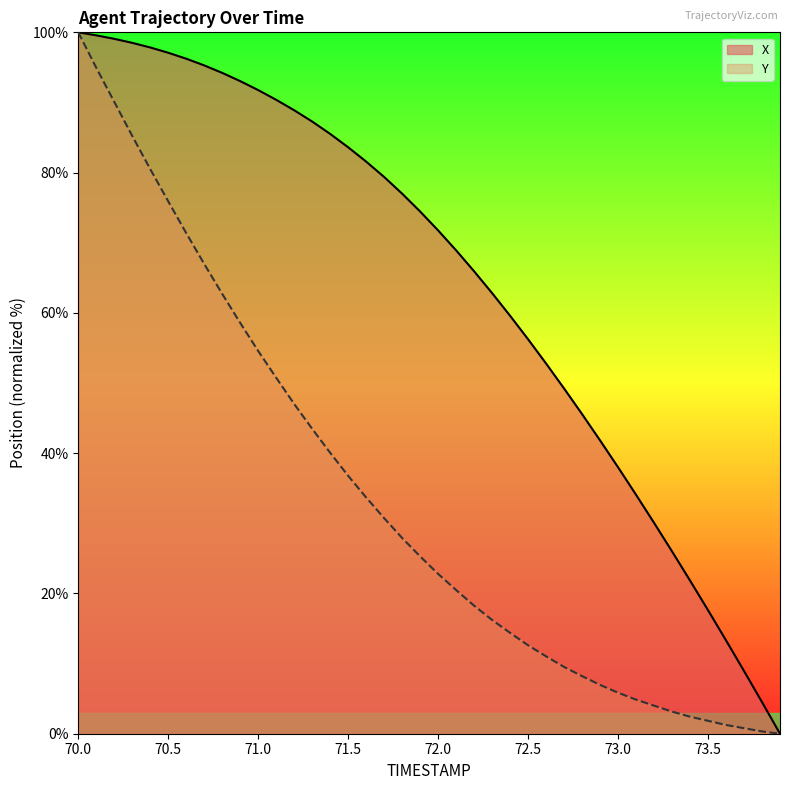

Where does the Y series first go above 25?

70.0